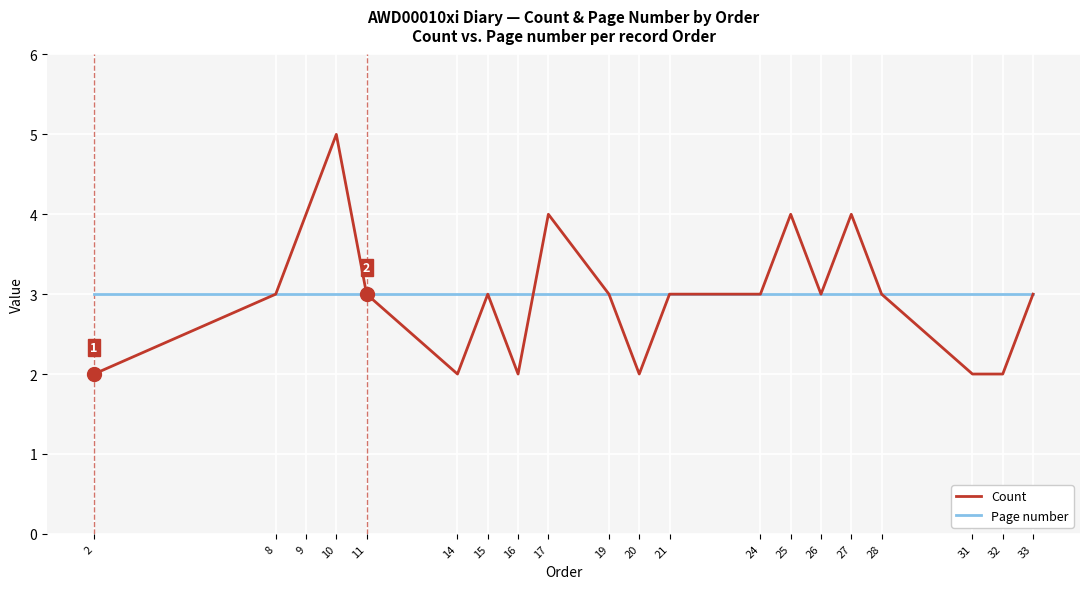

What is the total value across all series at 20?

5